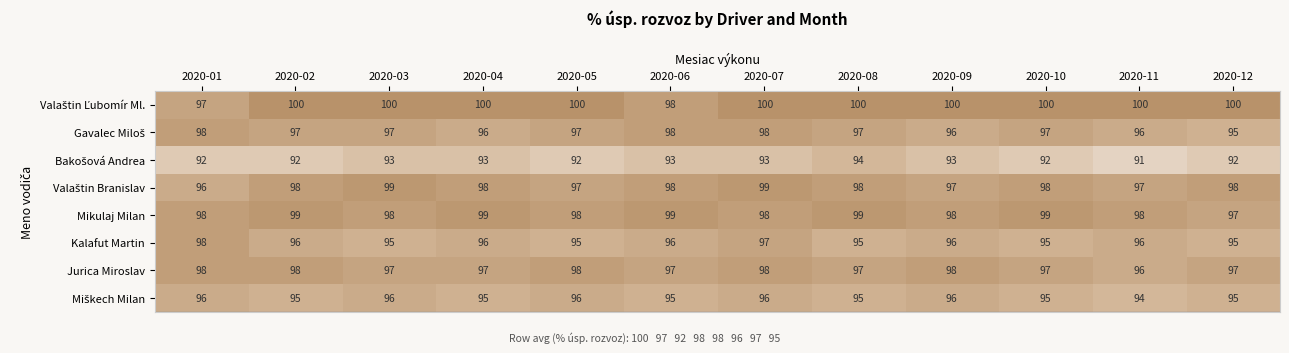

At which category is the sum across all series the highest?

2020-07